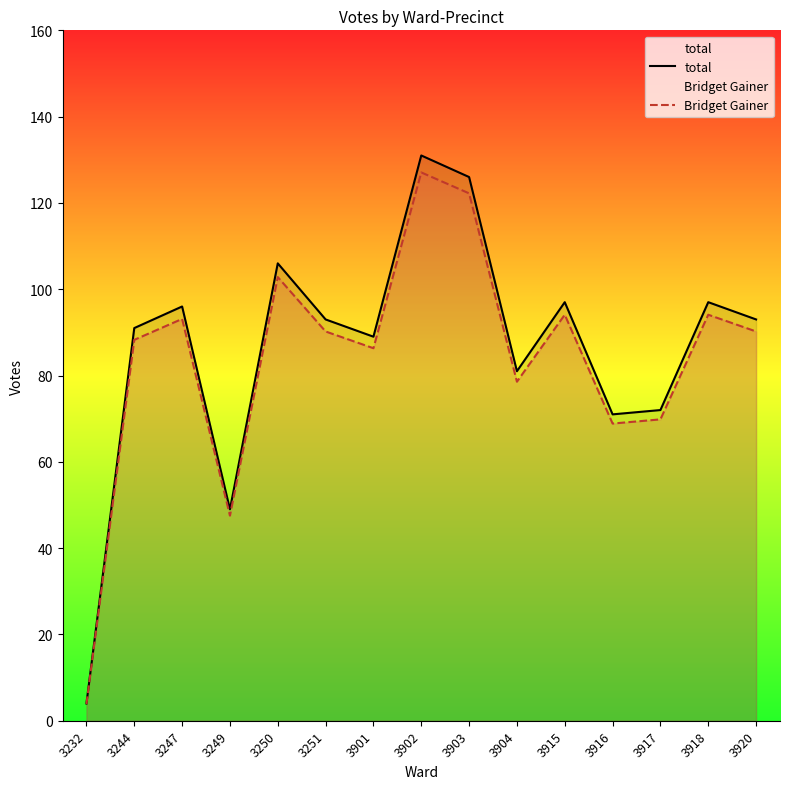

What is the value of the total point at the 13th from the left?

72.0